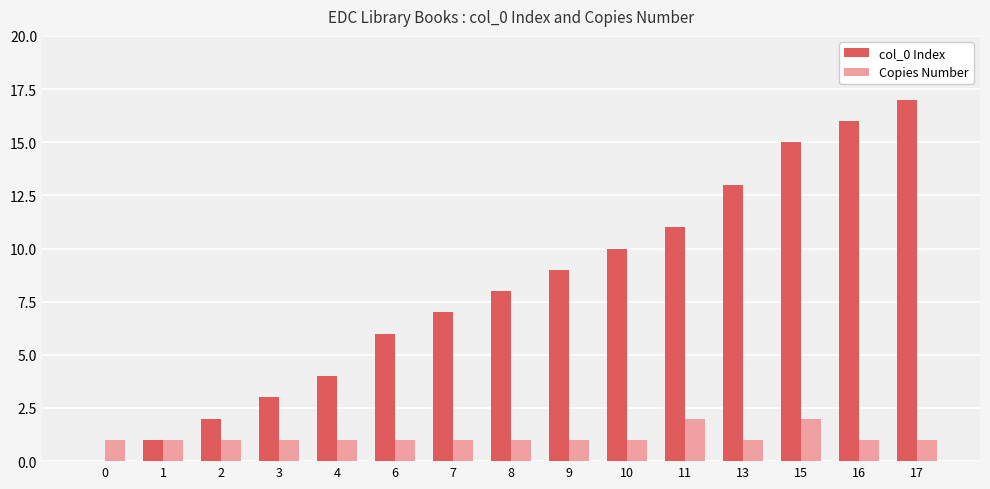

Is it true that Copies Number equals 2 at 2?

False